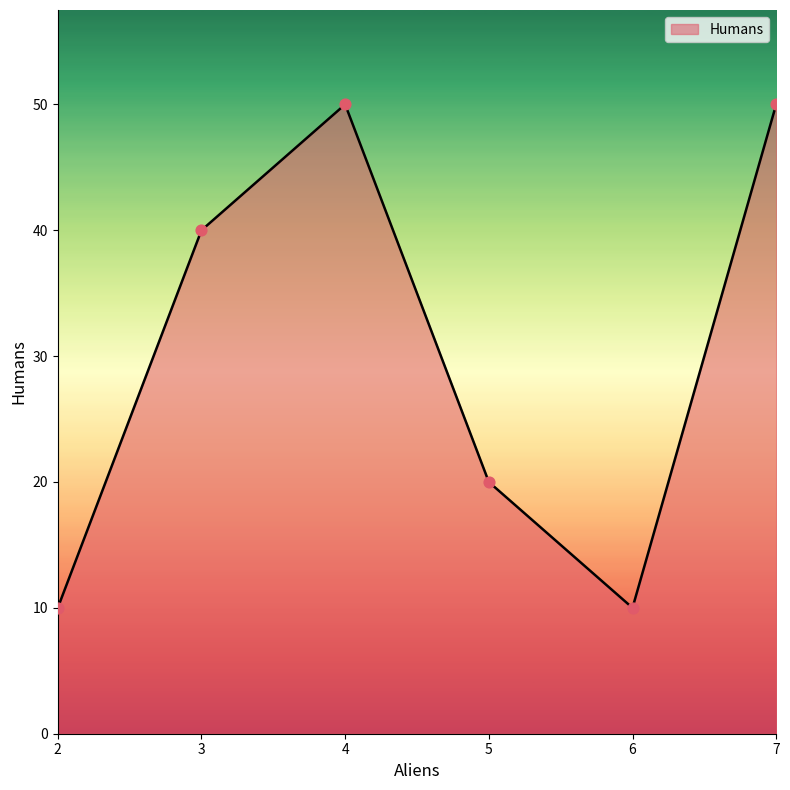

What is the change in value from 3 to 5?

-20